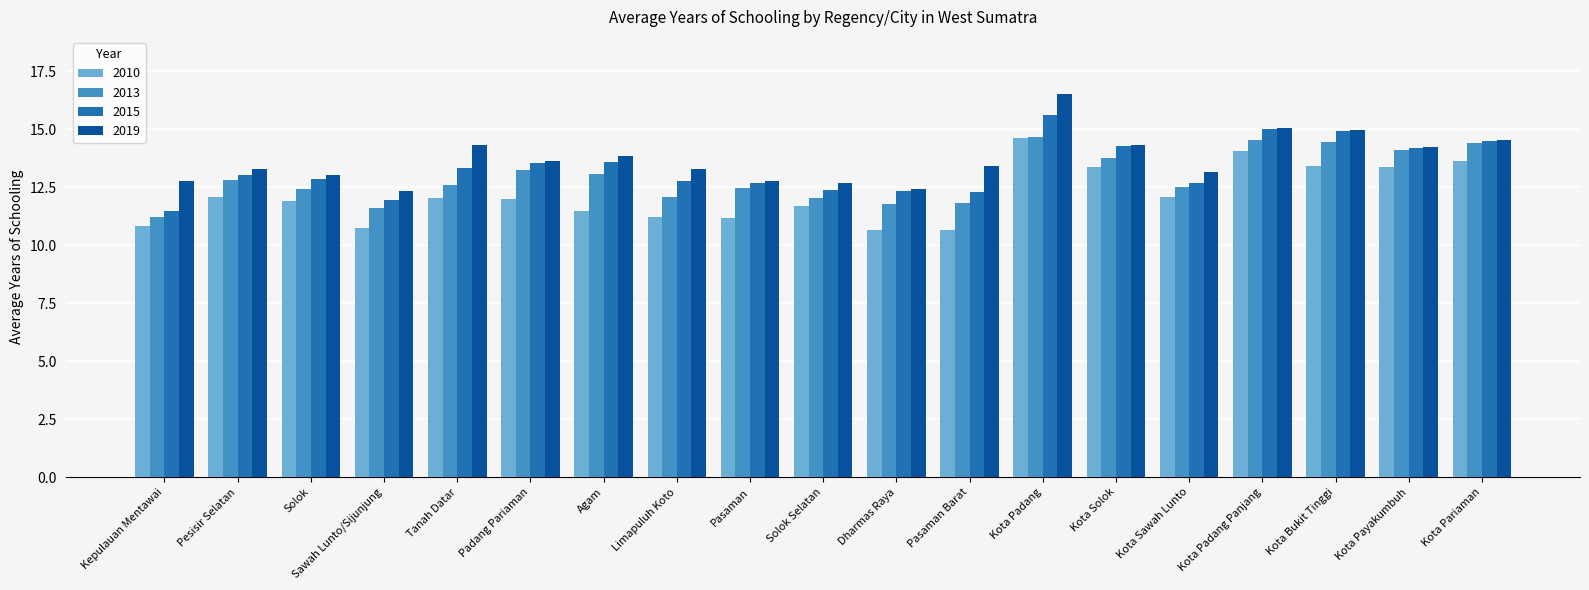

What is the sum of all 2013 values?

245.7